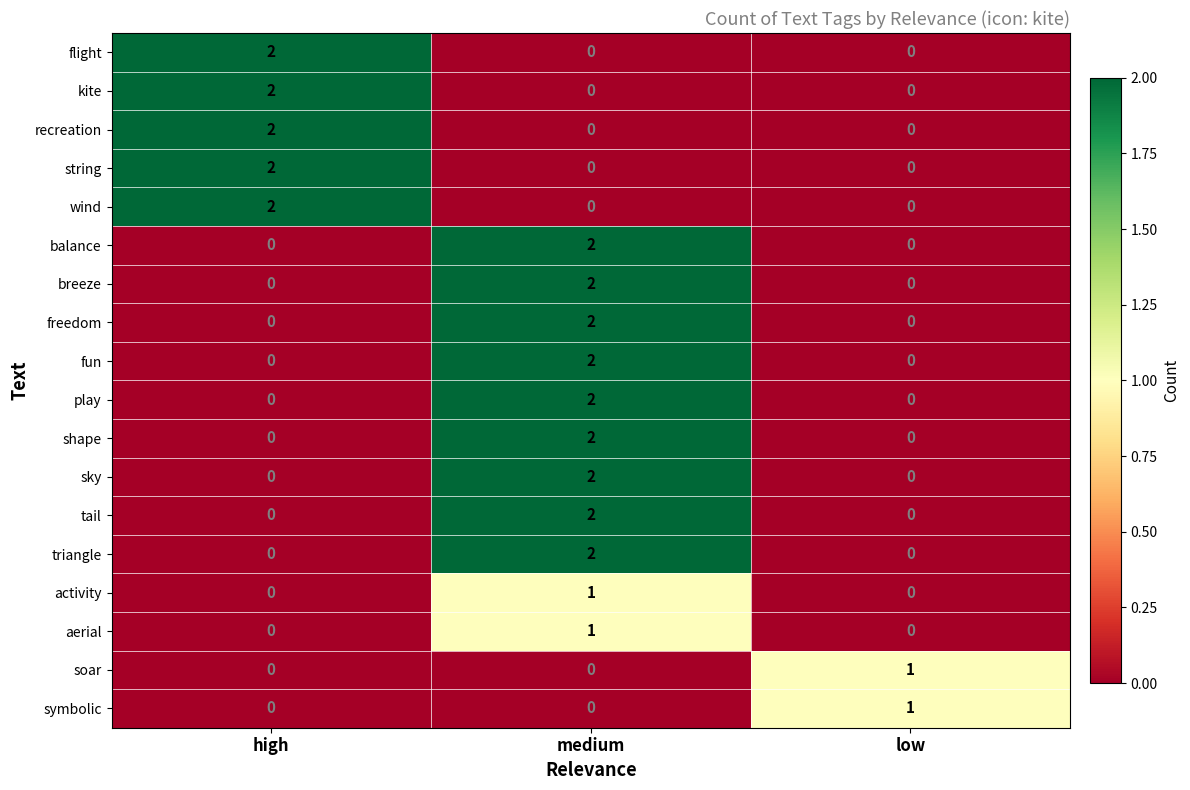

How many categories are shown in the chart?

3